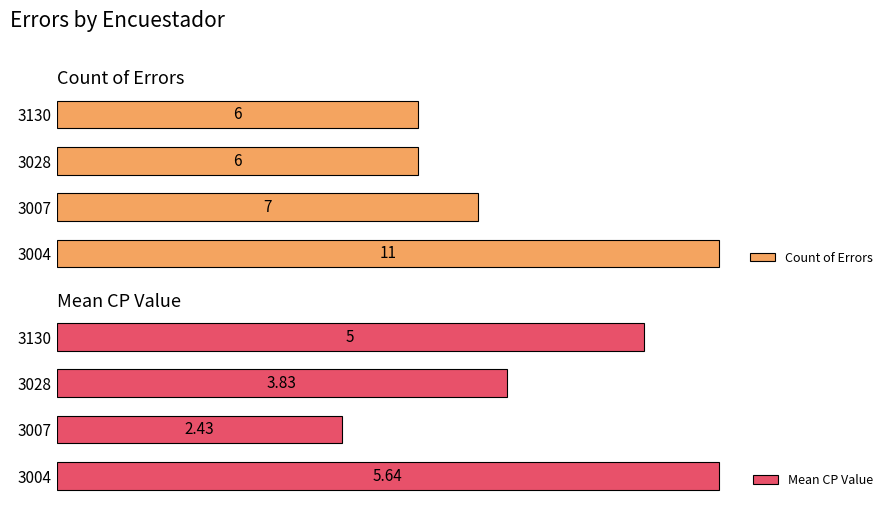

Rank the categories by Mean CP Value value from highest to lowest.

3004, 3130, 3028, 3007